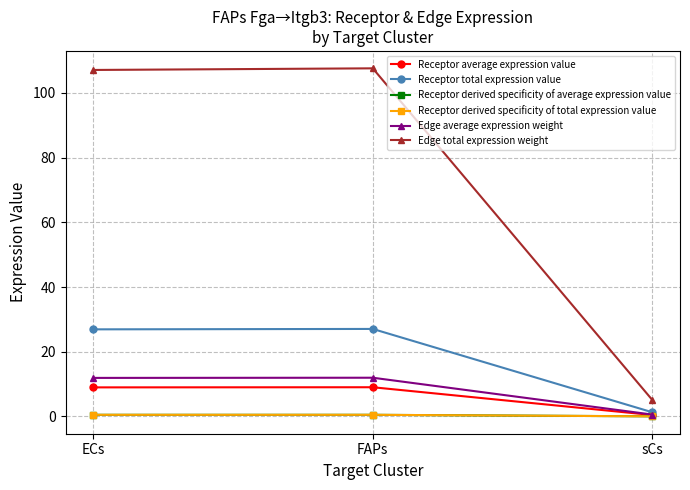

Is this an area chart (filled region under the line)?

No